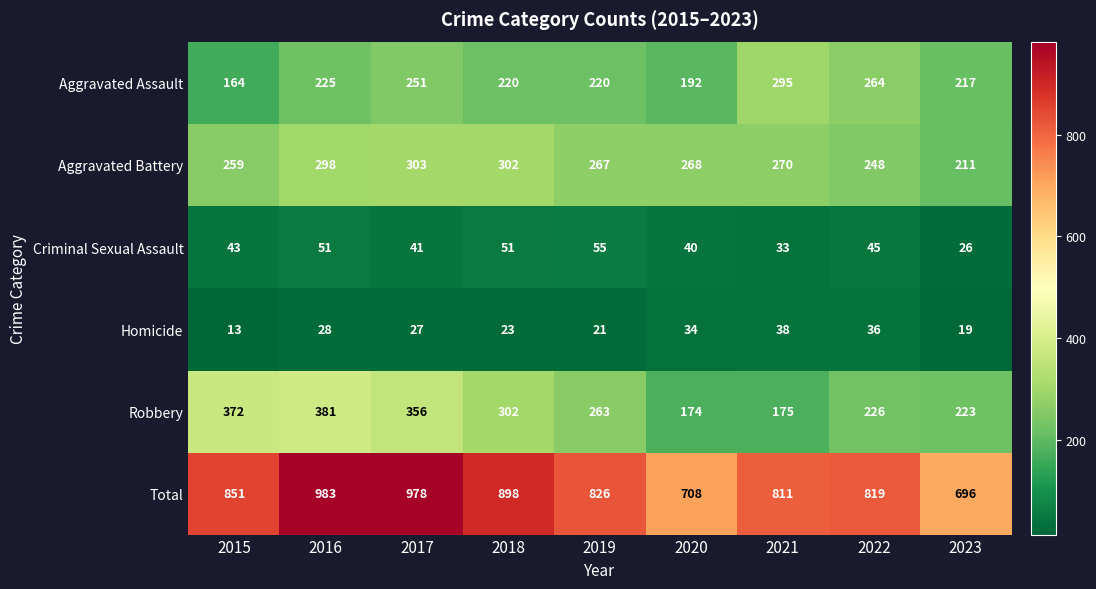

Is it true that Aggravated Assault equals 217 at 2023?

True